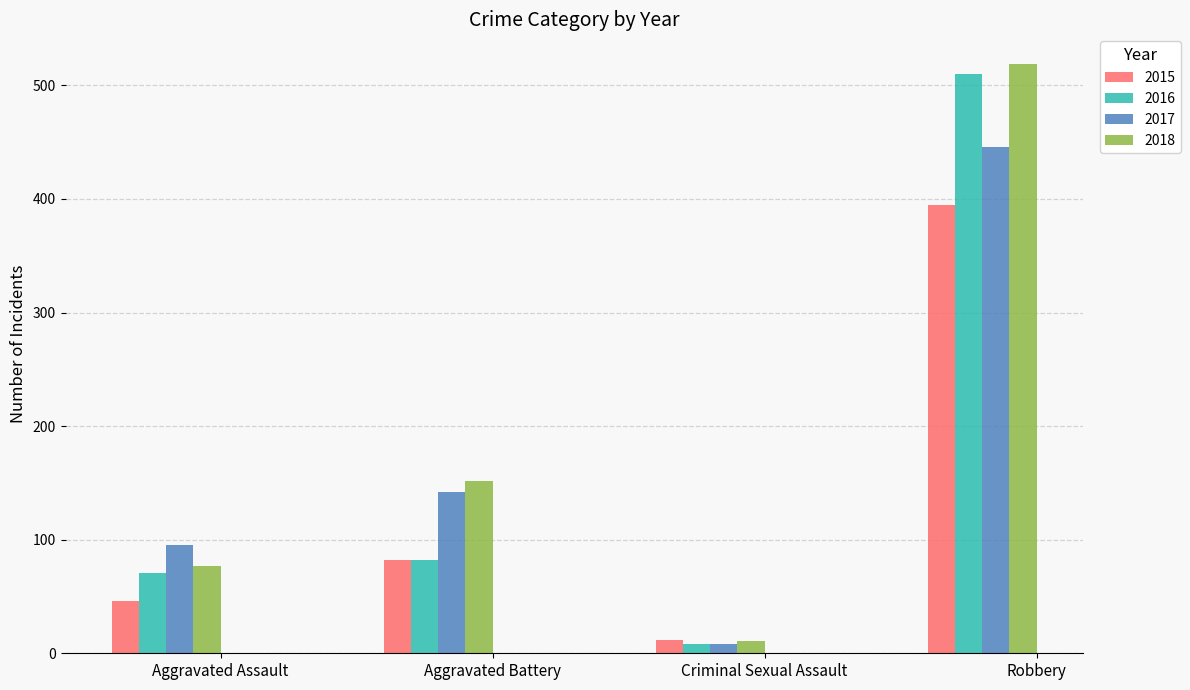

The value of 2016 at Aggravated Assault is 33. True or false?

False